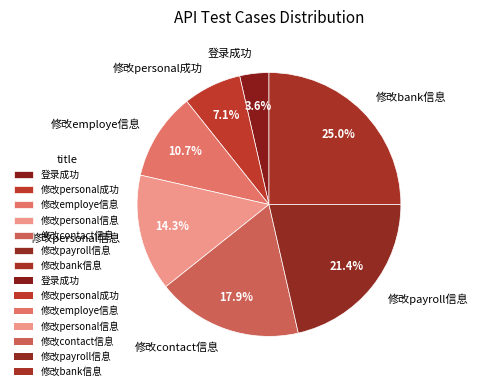

To the nearest percent, what is the difference between the largest and smallest slice percentages?

21%